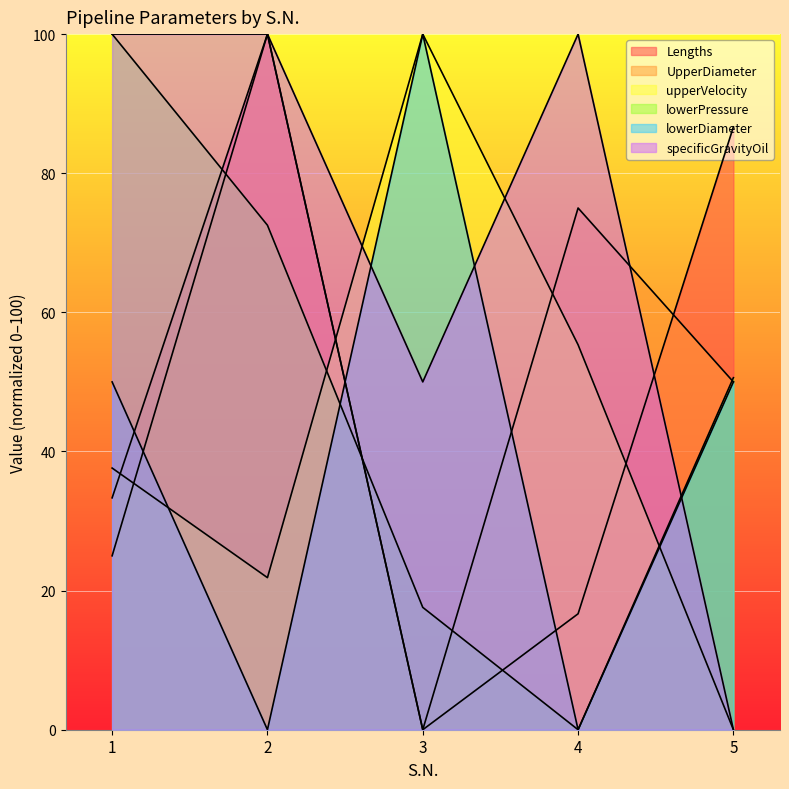

Where is the first local maximum for UpperDiameter?

2